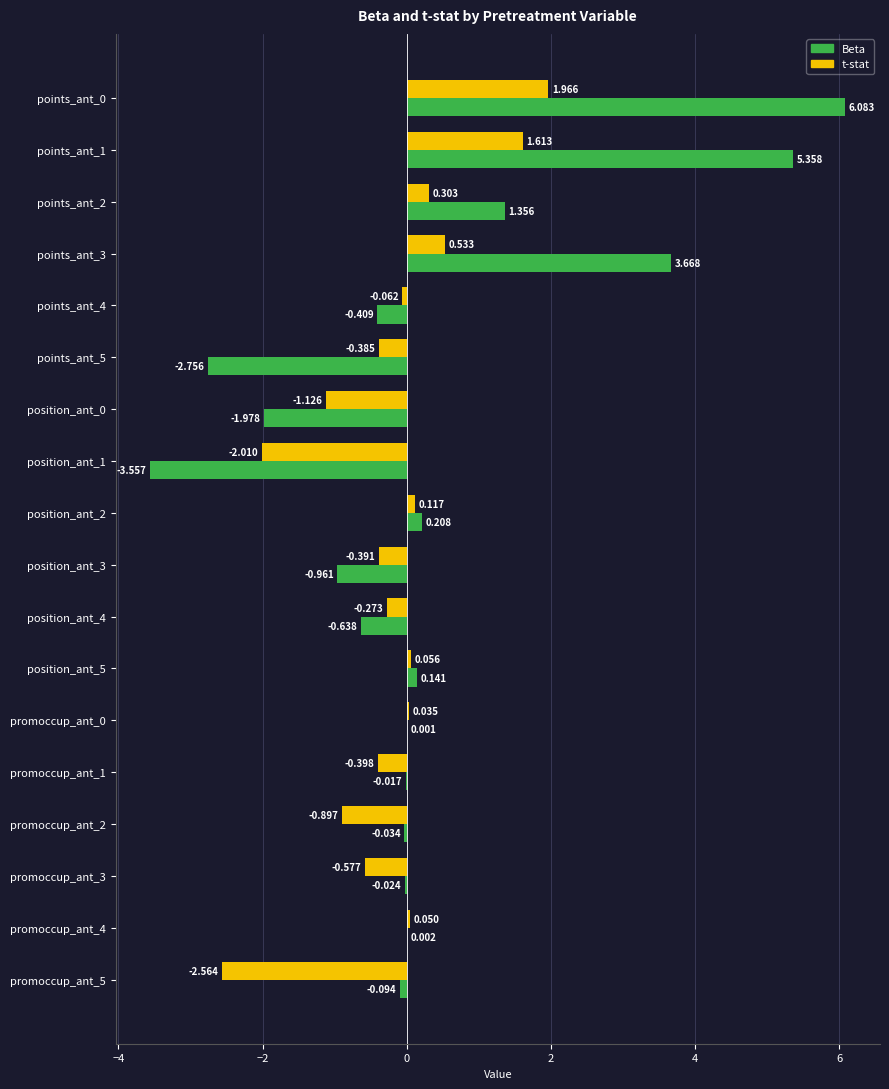

Between points_ant_0 and promoccup_ant_2, which series saw the biggest shift?

Beta